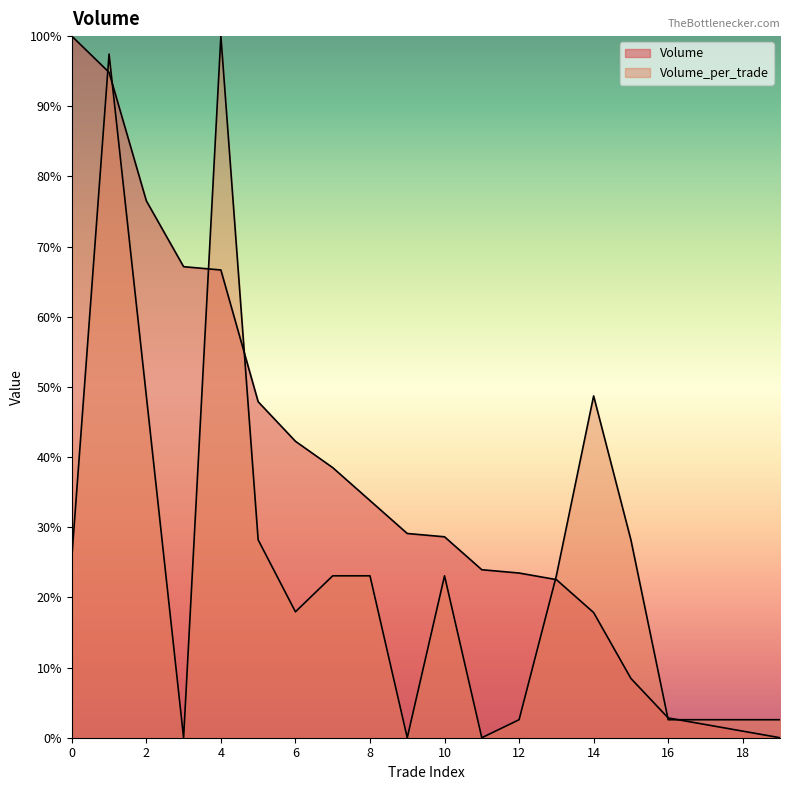

Rank the series by their average value, from lowest to highest.

Volume_per_trade, Volume